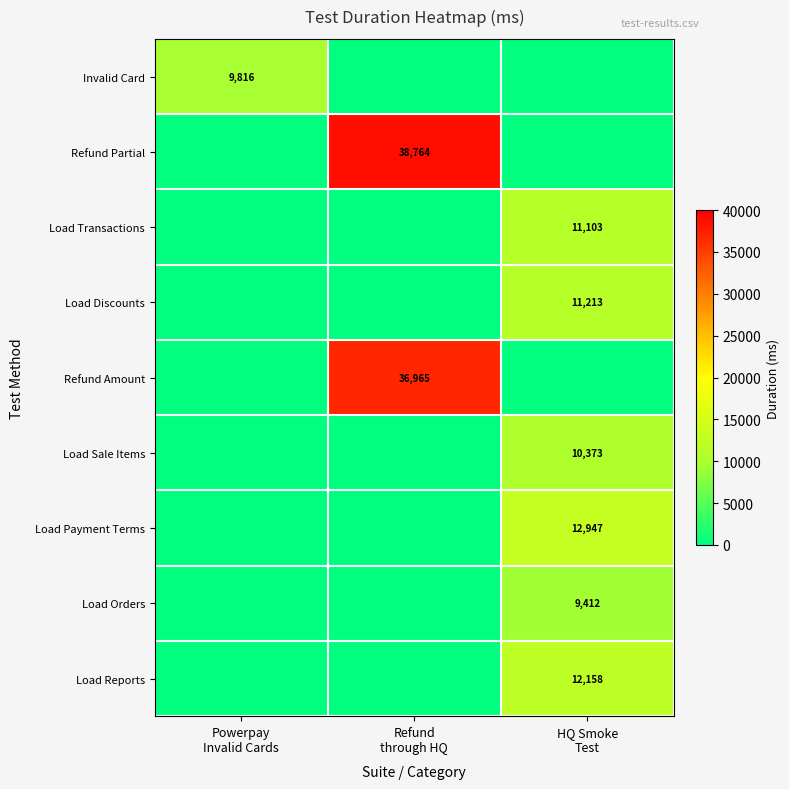

What is the sum of all Refund Amount values?

36965